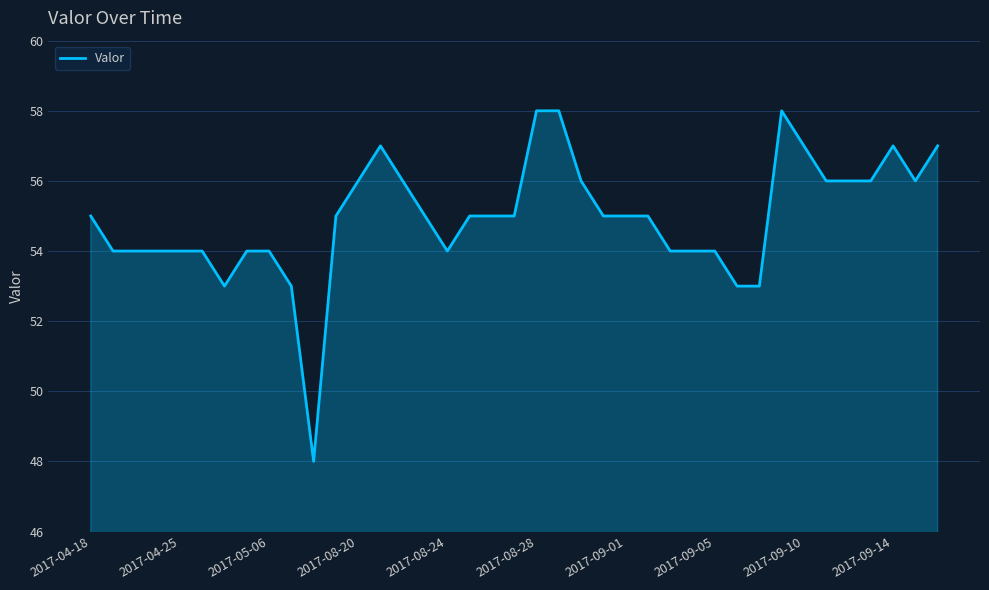

What is the difference between the maximum and minimum values?

10